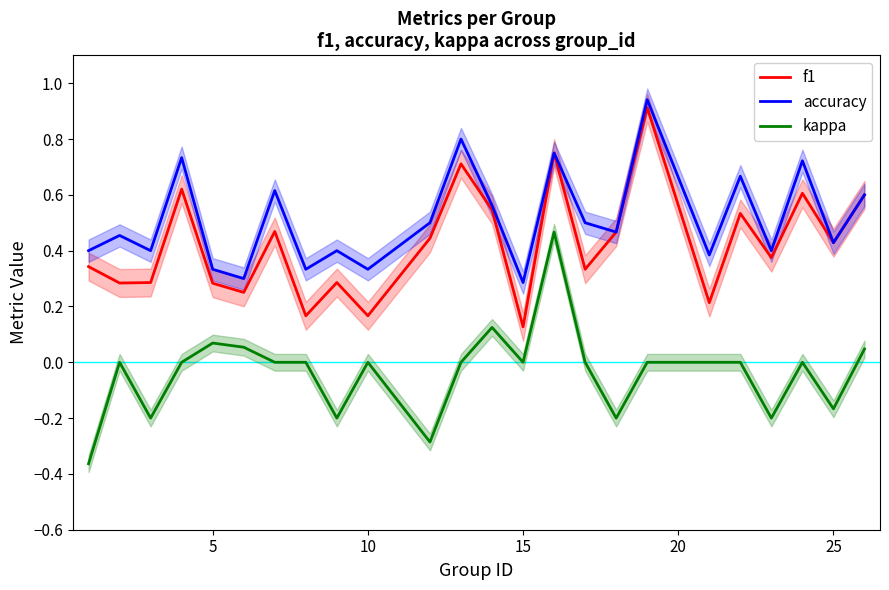

True or false: accuracy and kappa cross at least once.

False